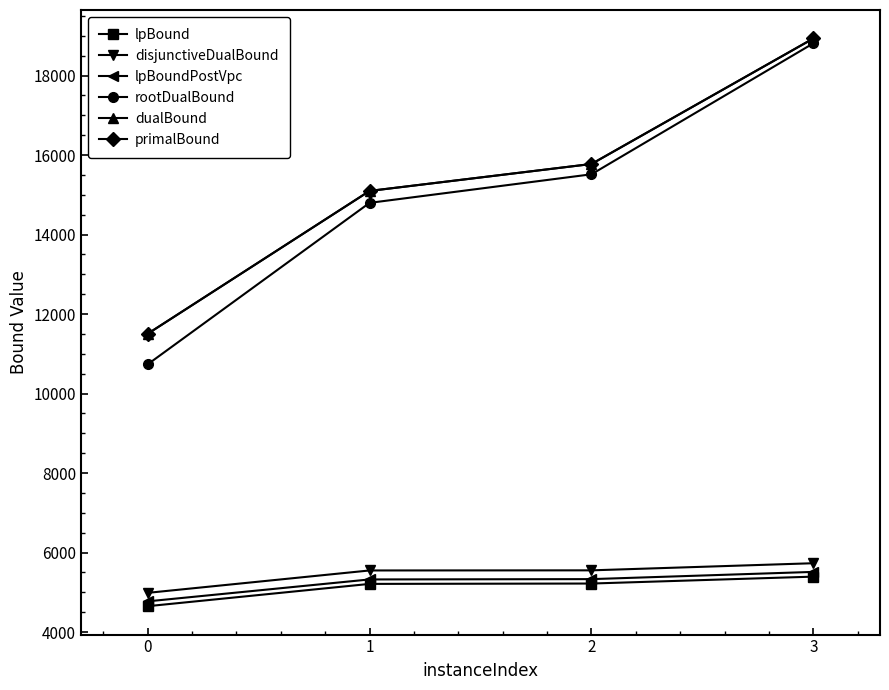

List the labels in order of primalBound value, smallest first.

0, 1, 2, 3